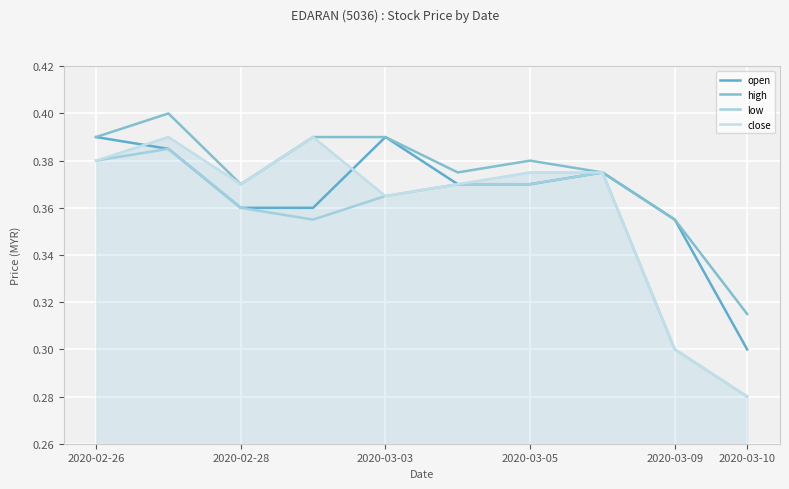

What is the minimum value shown in the chart?

0.3